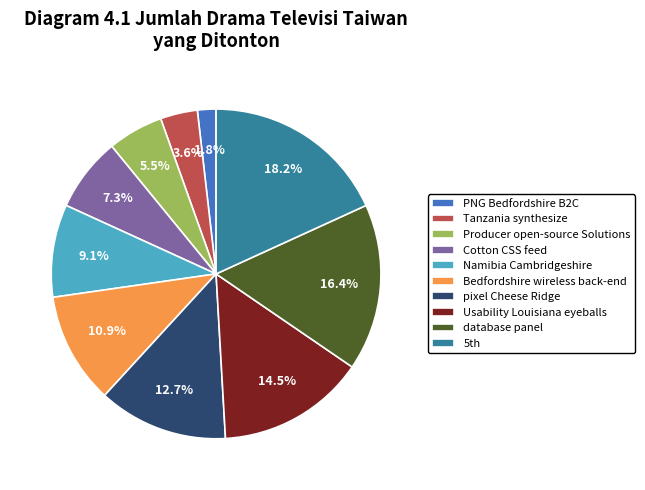

Does any single category account for the majority?

No